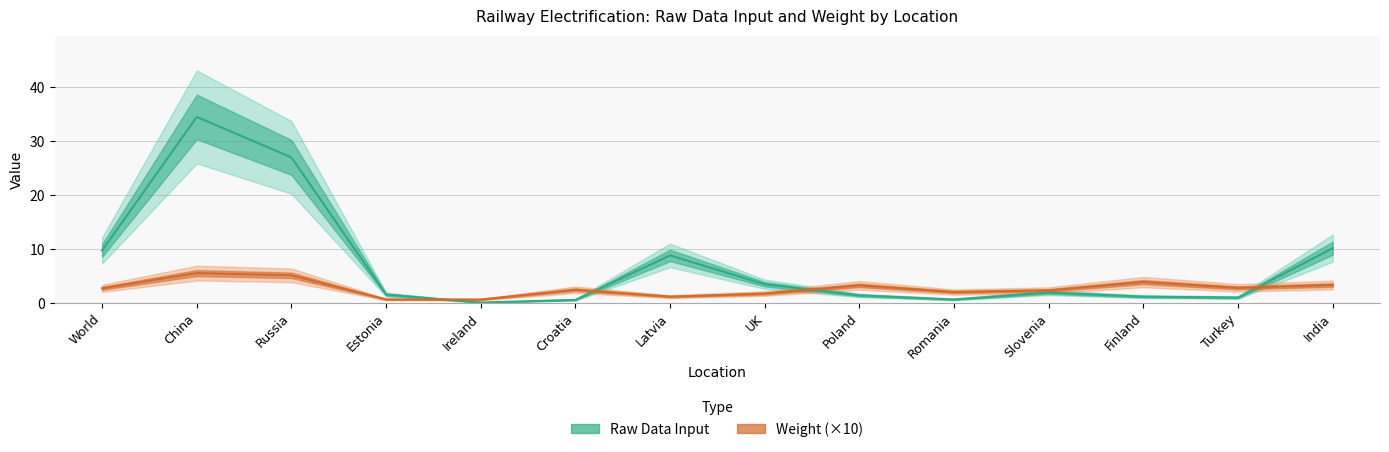

Rank the series by their maximum value, from highest to lowest.

Raw Data Input, Weight